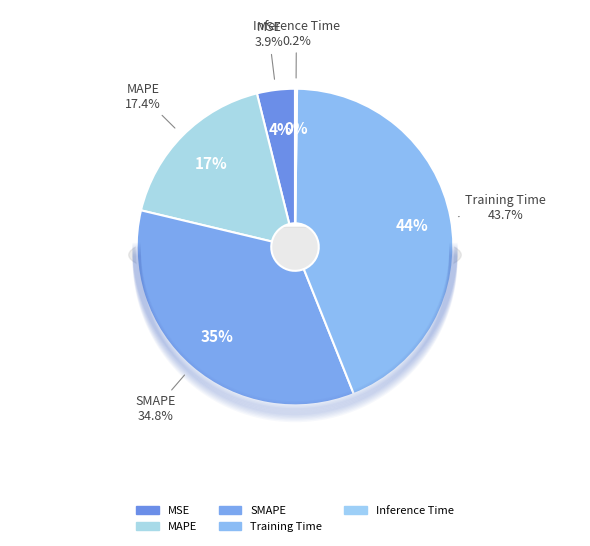

The MAPE slice represents 17% of the pie. True or false?

True